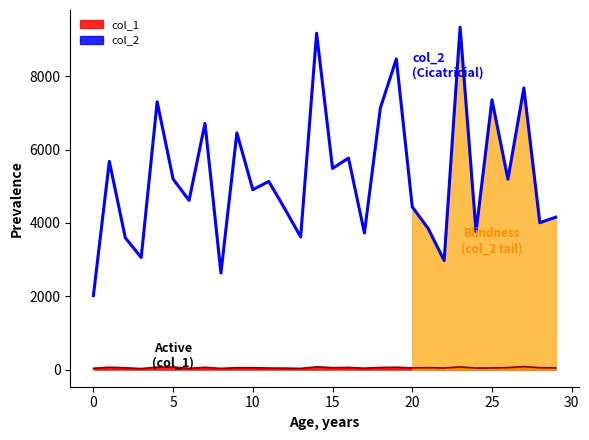

What is the sum of all values?

157798